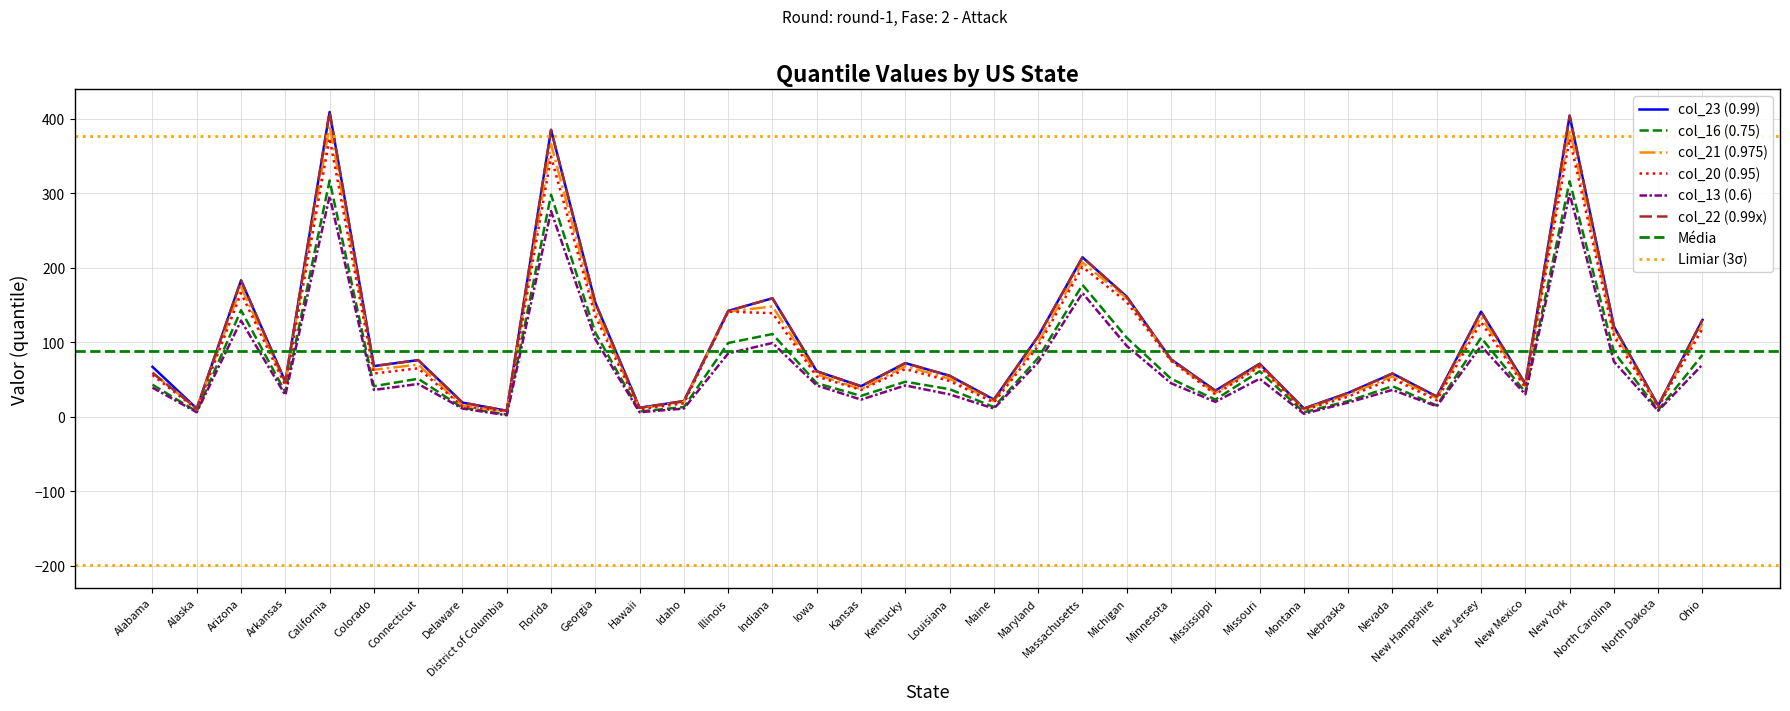

What is the label of the 11th point from the left?

Georgia